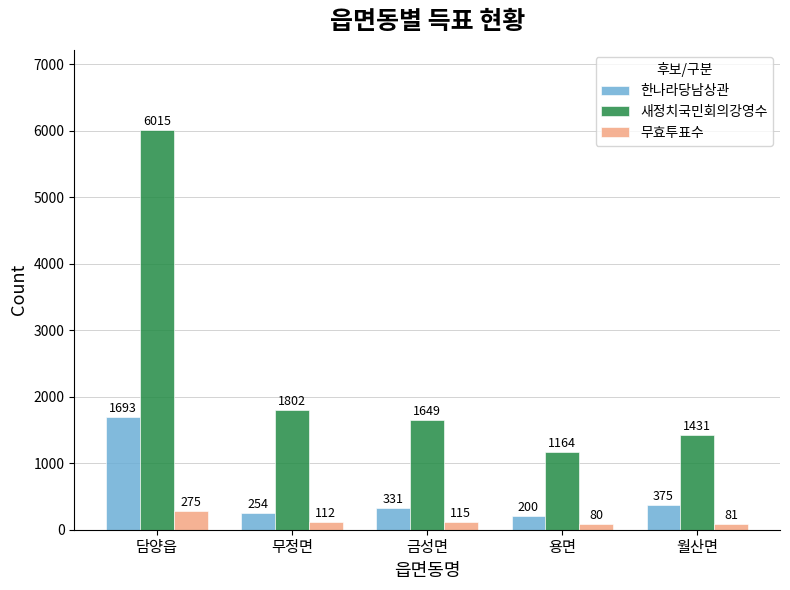

Reading left to right, list all the values displayed in this chart.

한나라당남상관: 1693	254	331	200	375
새정치국민회의강영수: 6015	1802	1649	1164	1431
무효투표수: 275	112	115	80	81